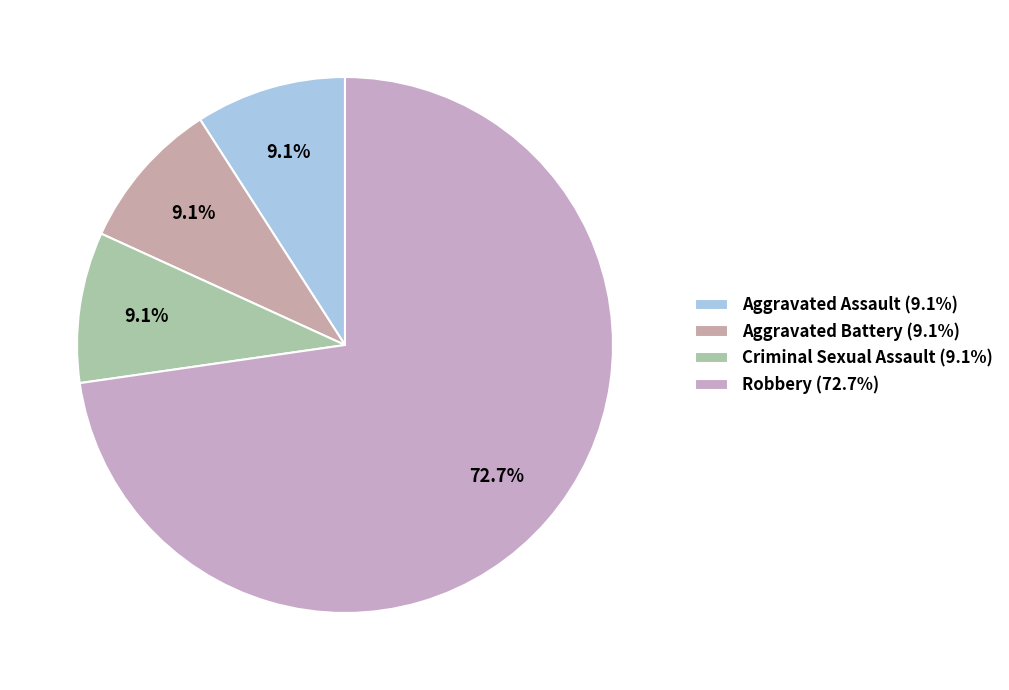

Count the number of slices in the pie.

4